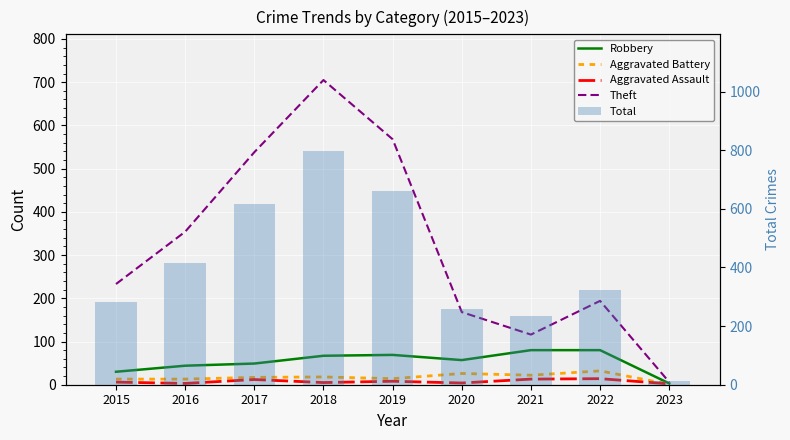

What is the maximum value for Total?

797